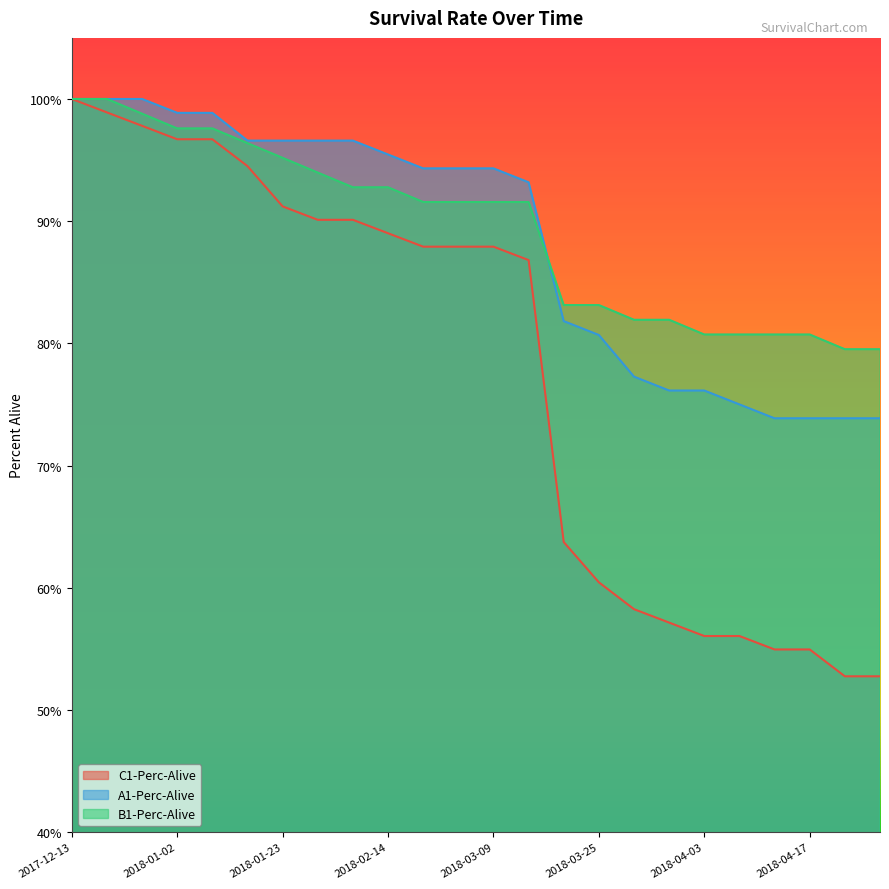

Which series has the widest spread of values?

C1-Perc-Alive